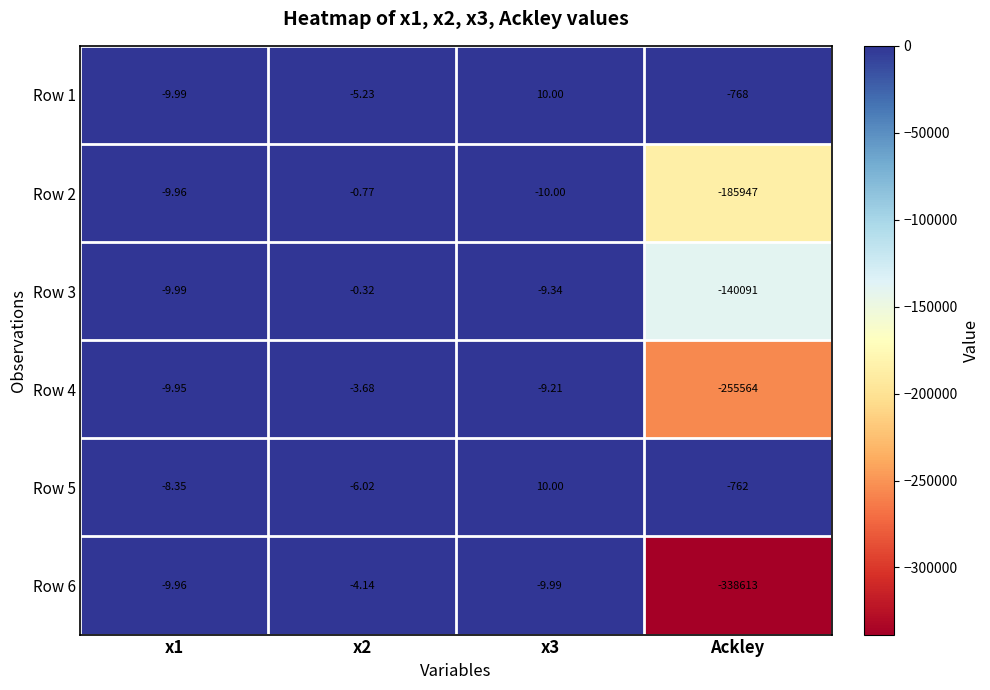

Is the value of Row 6 at Ackley greater than the value of Row 3 at x2?

No